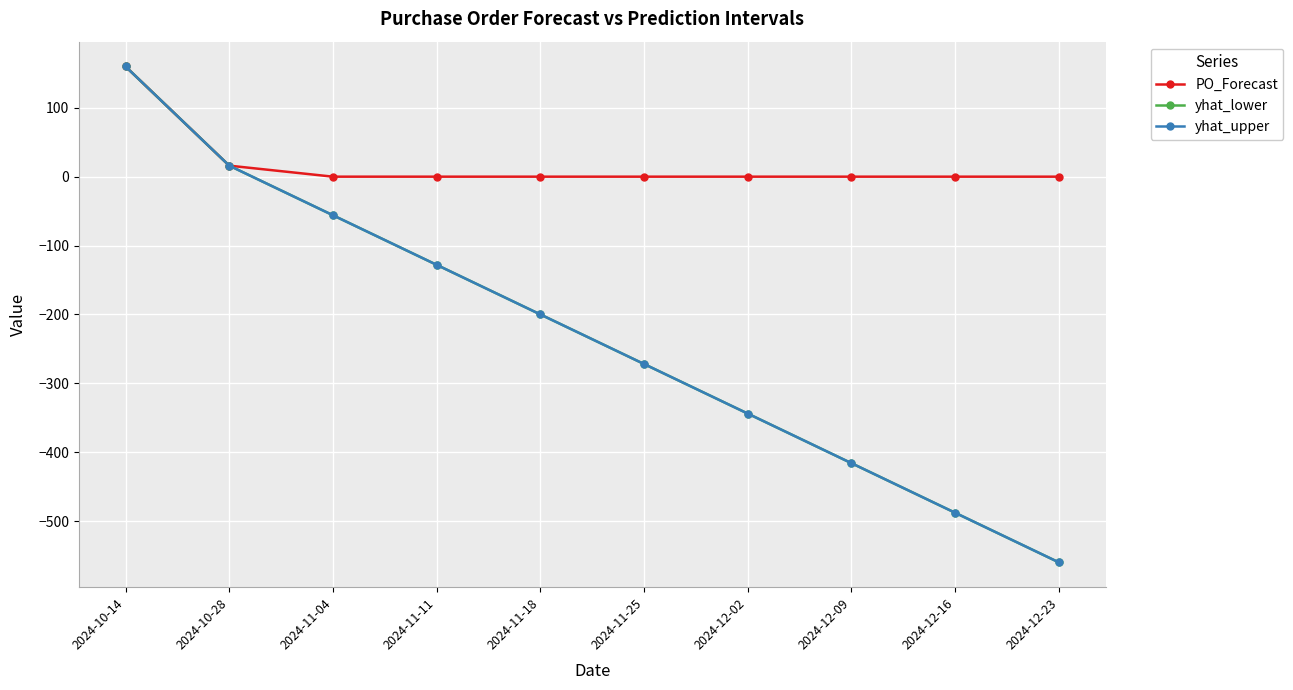

Which category has the highest value across all series?

2024-10-14